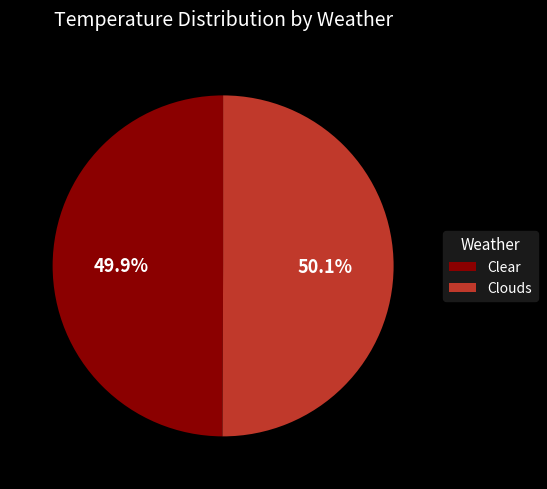

True or false: Clouds accounts for 39% of the total.

False